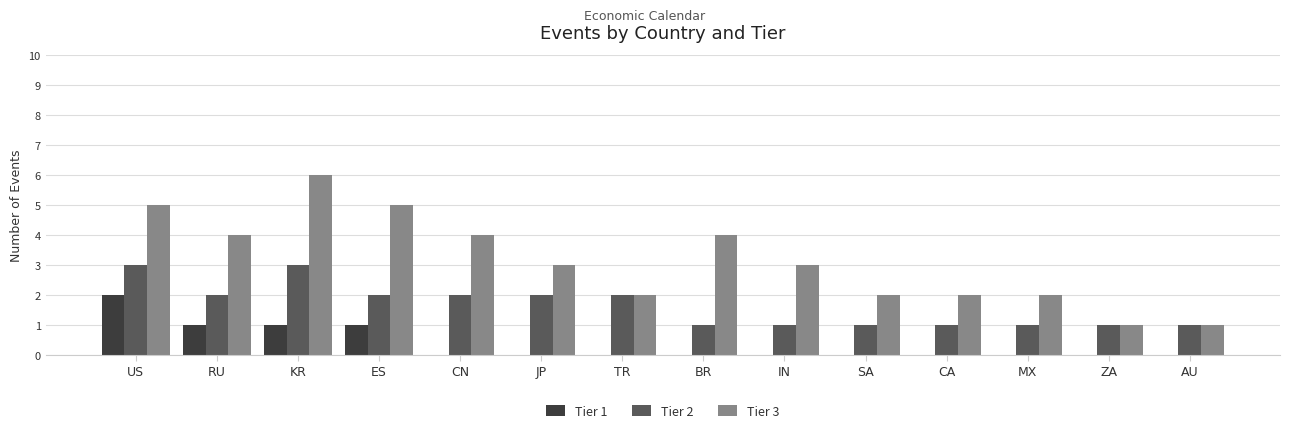

What value does the Tier 2 series have at US?

3